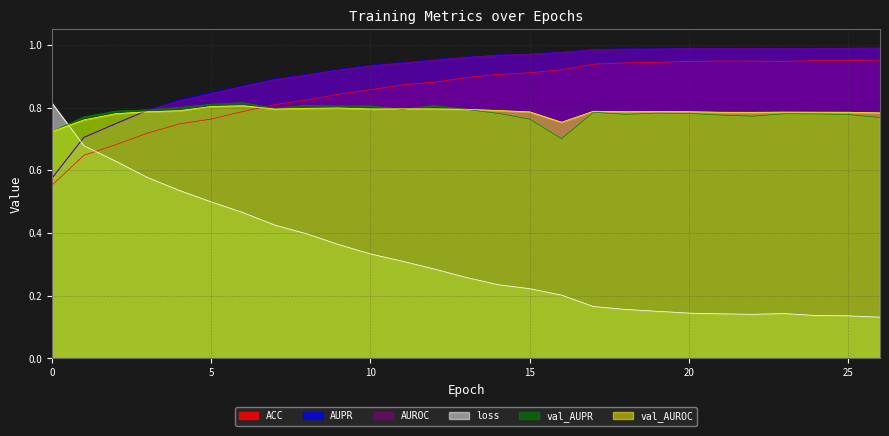

What is the average value of the val_AUROC series?

0.8